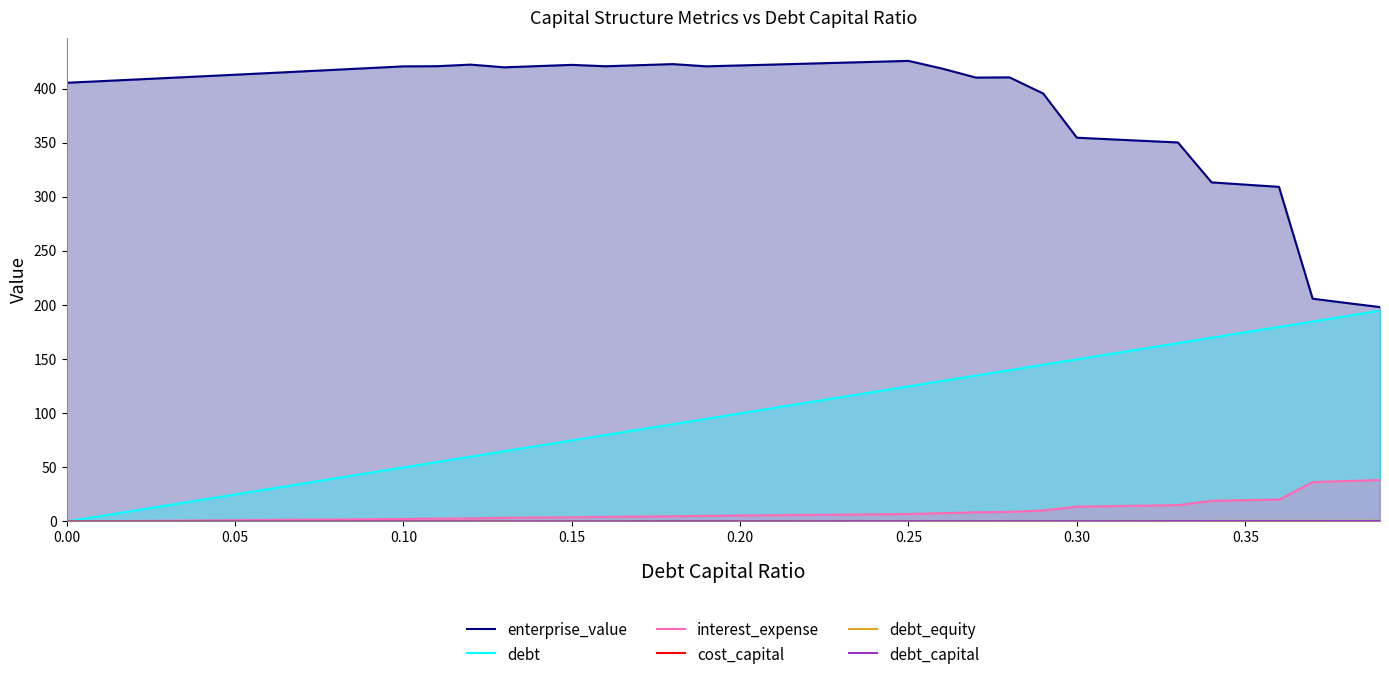

What is the sum of all debt_capital values?

7.8